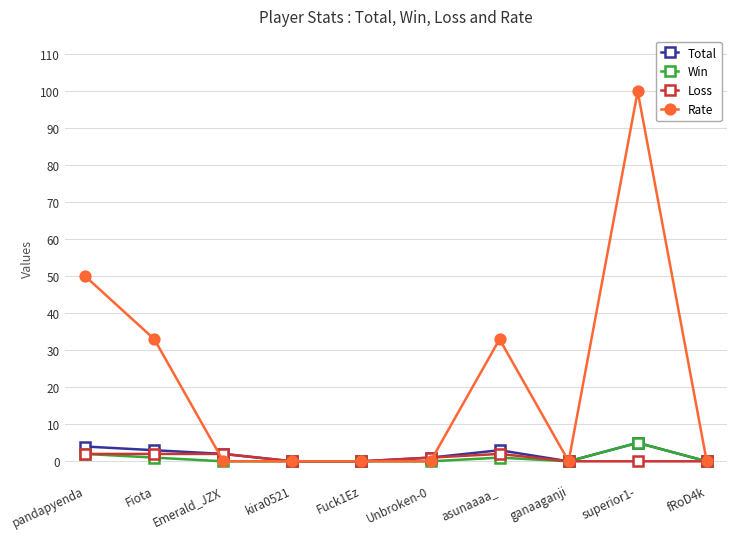

What is the difference between the Win values at Fuck1Ez and pandapyenda?

2